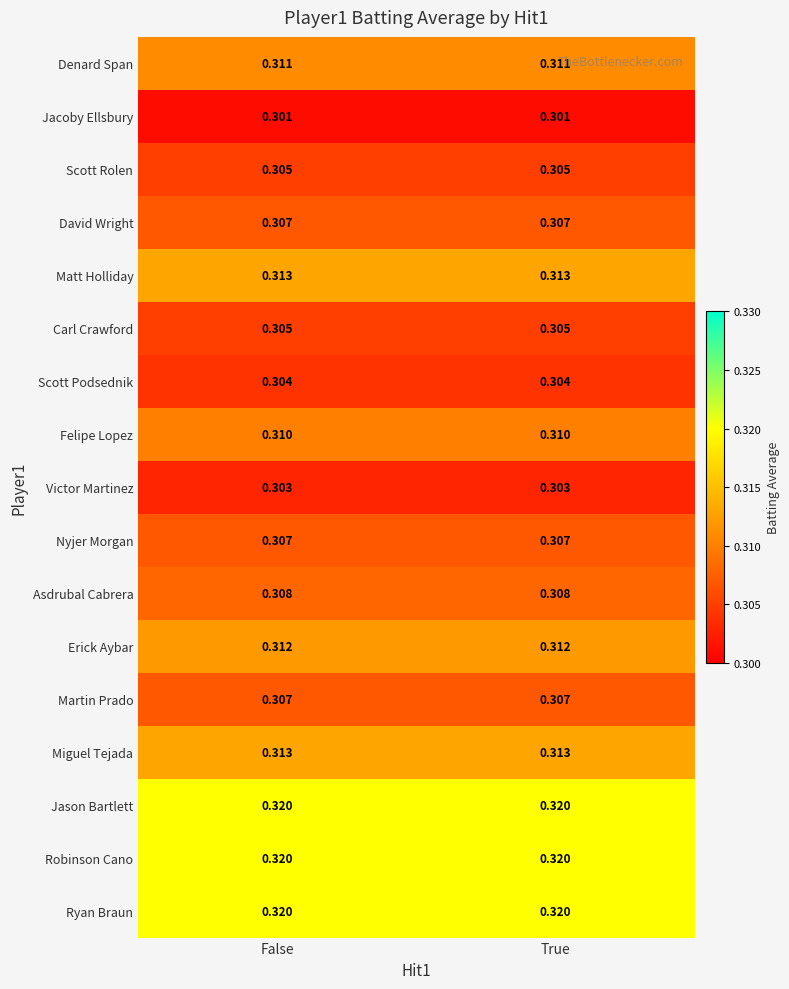

Is the value of Jason Bartlett at True greater than the value of Erick Aybar at True?

Yes